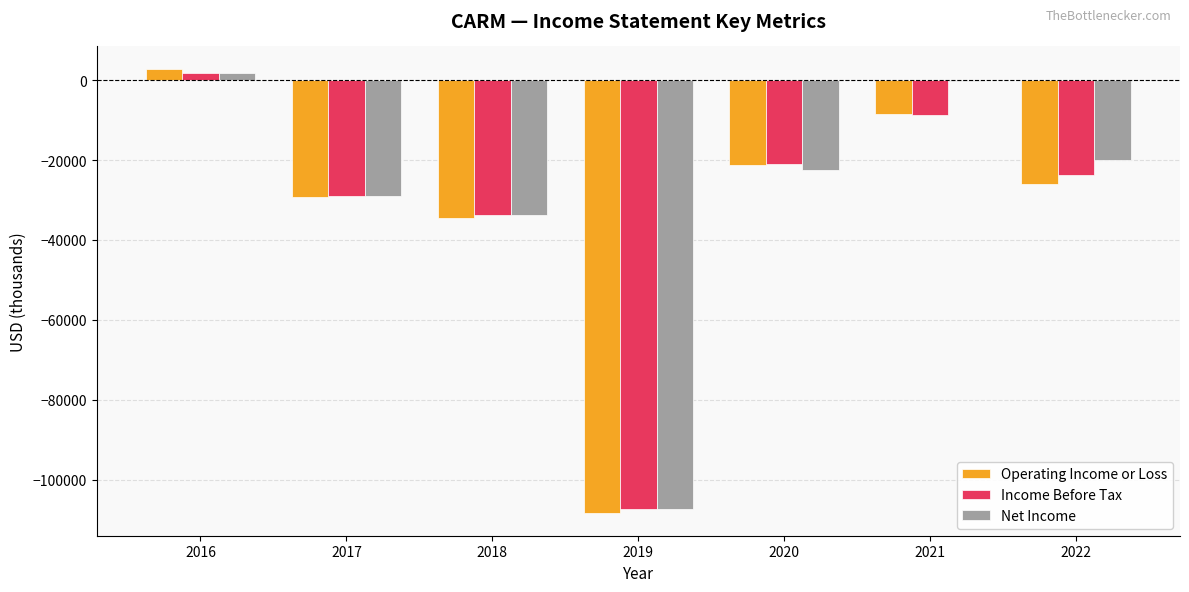

What is the highest value of the Operating Income or Loss series?

2900